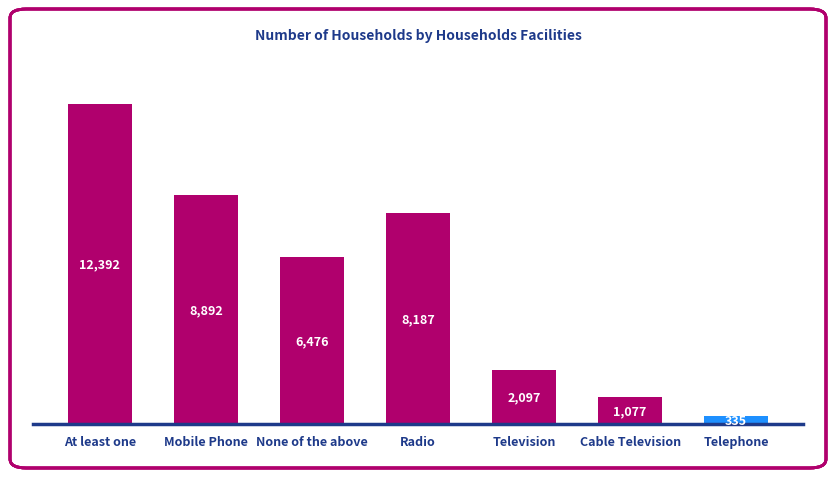

What position from the left is At least one?

1